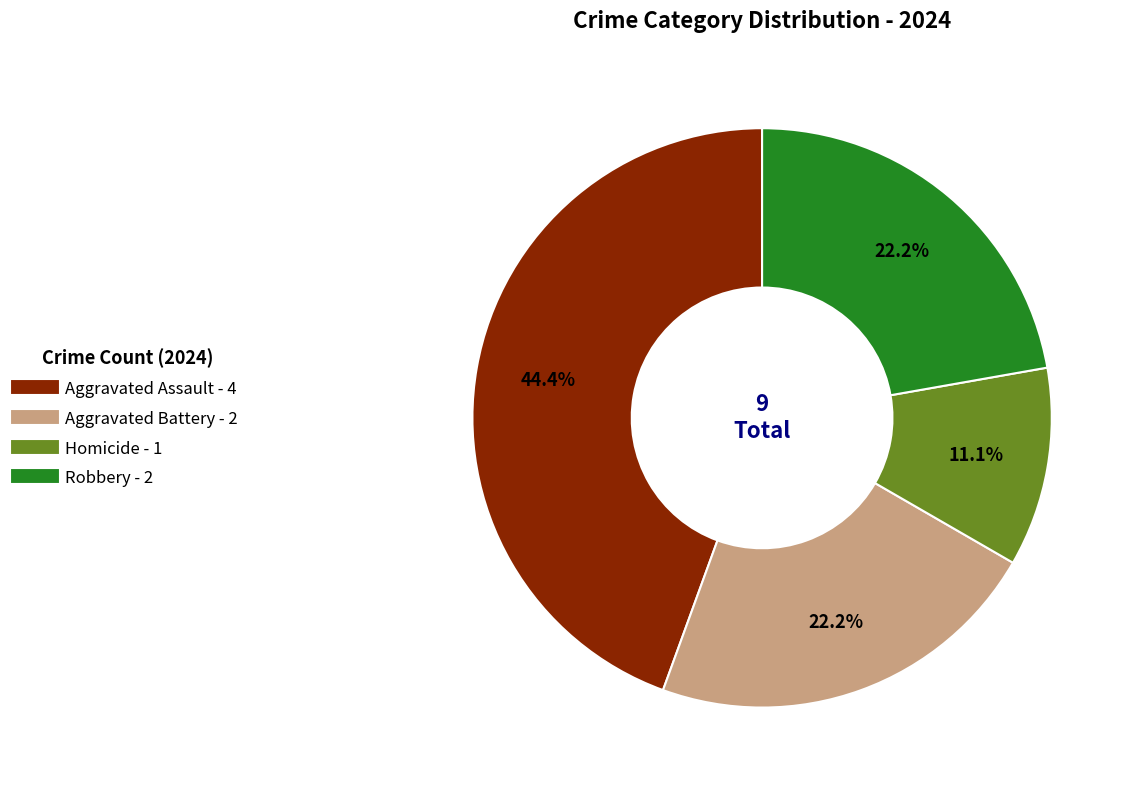

How many segments does this pie chart have?

4